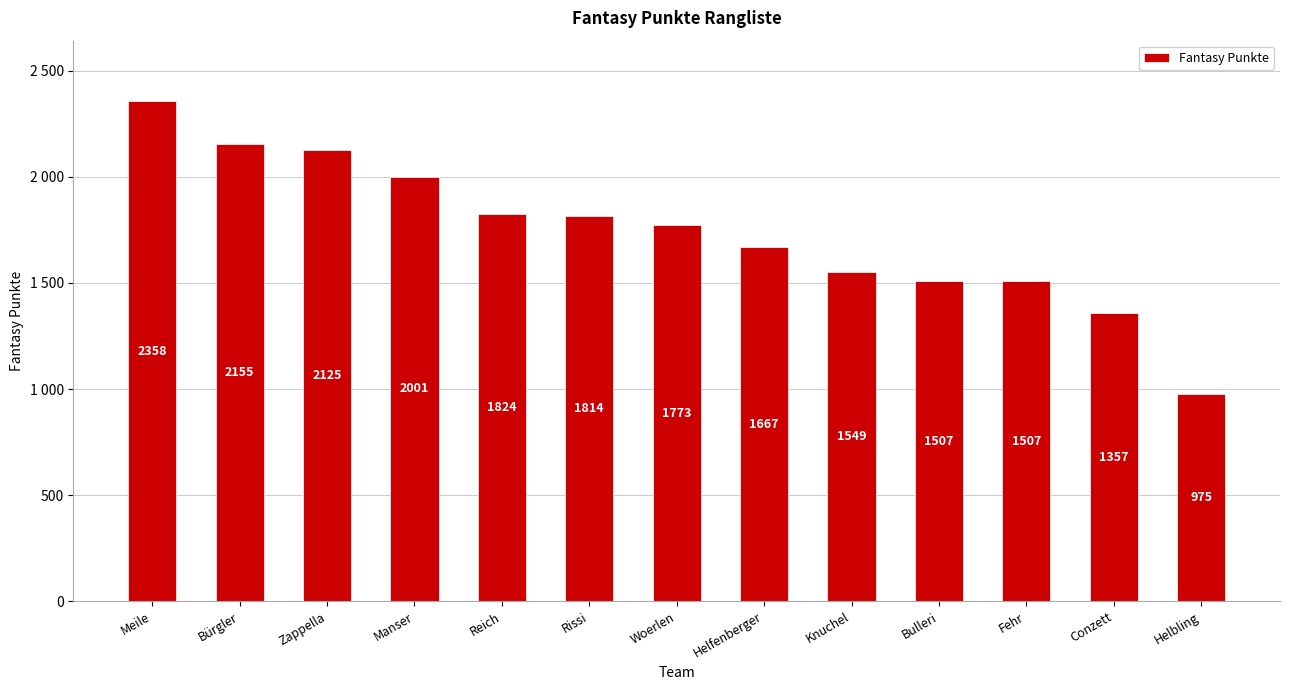

At which category does the chart reach its minimum across all series?

Helbling